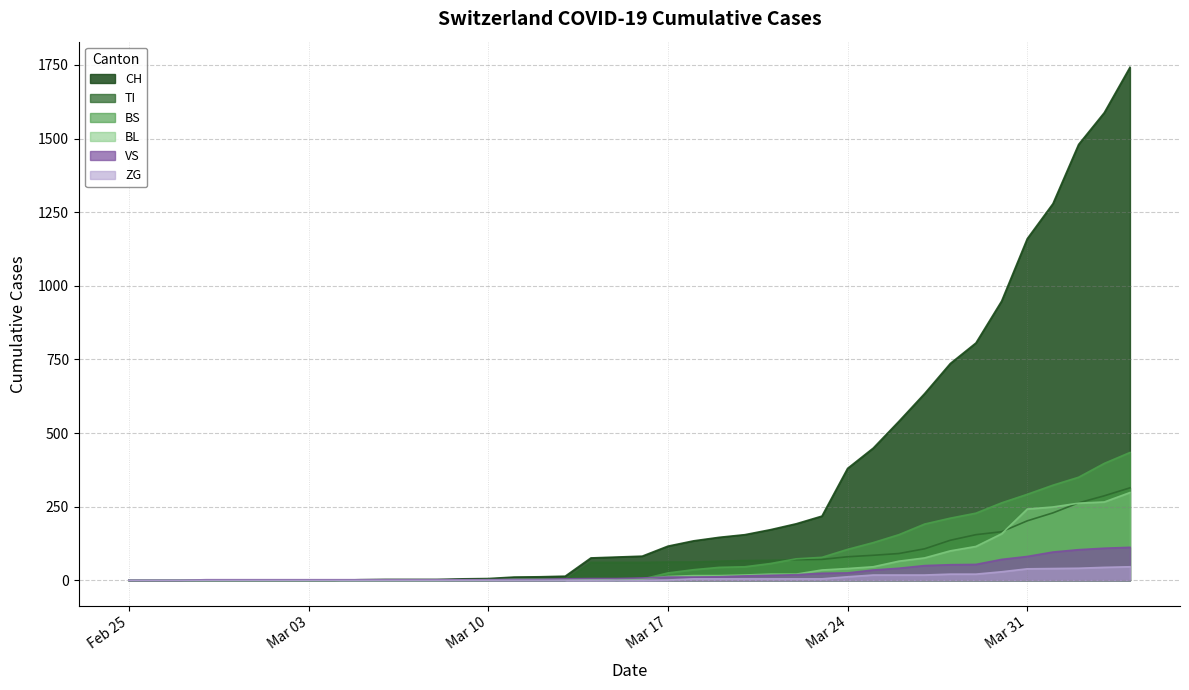

Between 2020-03-07 and 2020-03-30, which series saw the biggest shift?

CH